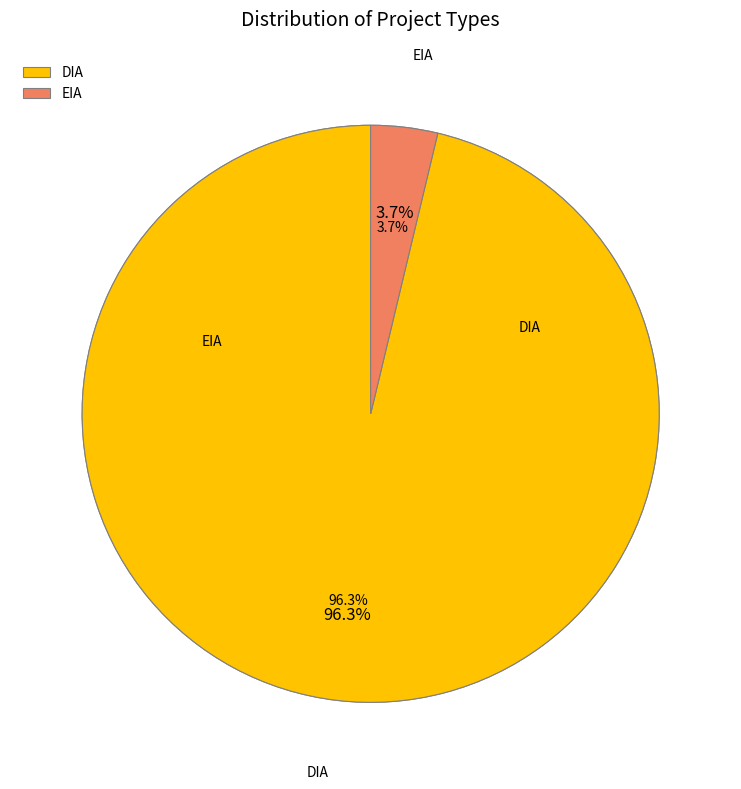

To the nearest percent, what portion does EIA represent?

4%